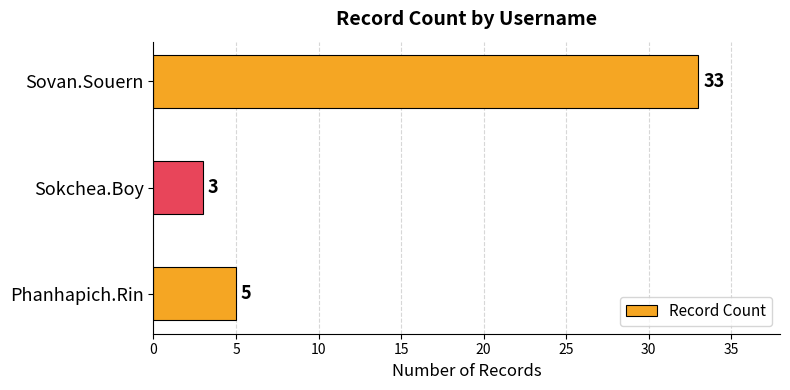

Rank the categories by value from highest to lowest.

Sovan.Souern, Phanhapich.Rin, Sokchea.Boy